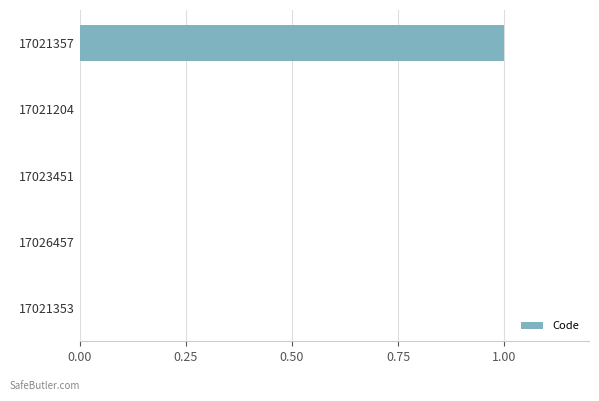

What is the change in value from 17021353 to 17021357?

+1